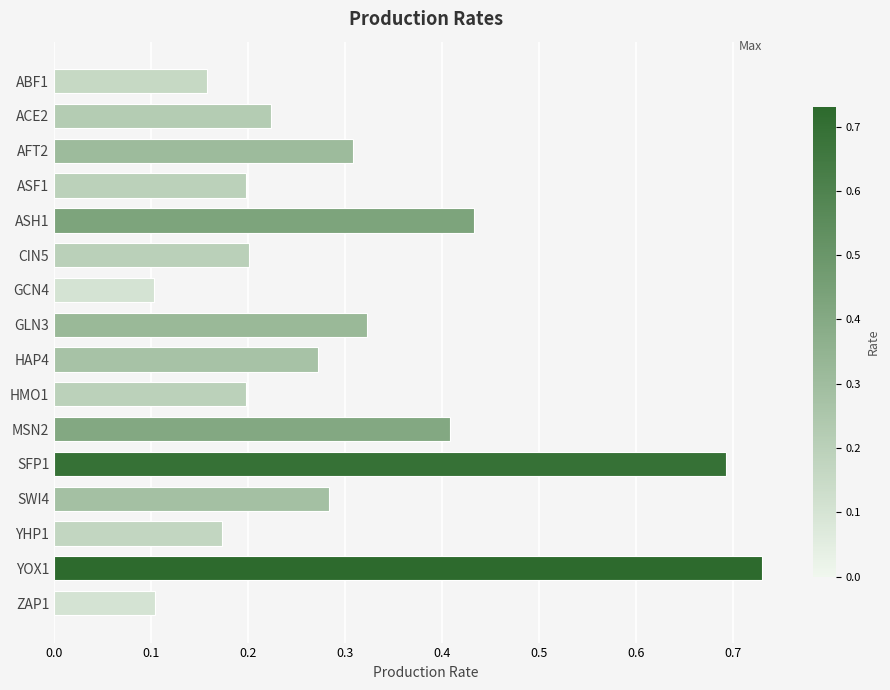

The value at GCN4 is 0.2. True or false?

False